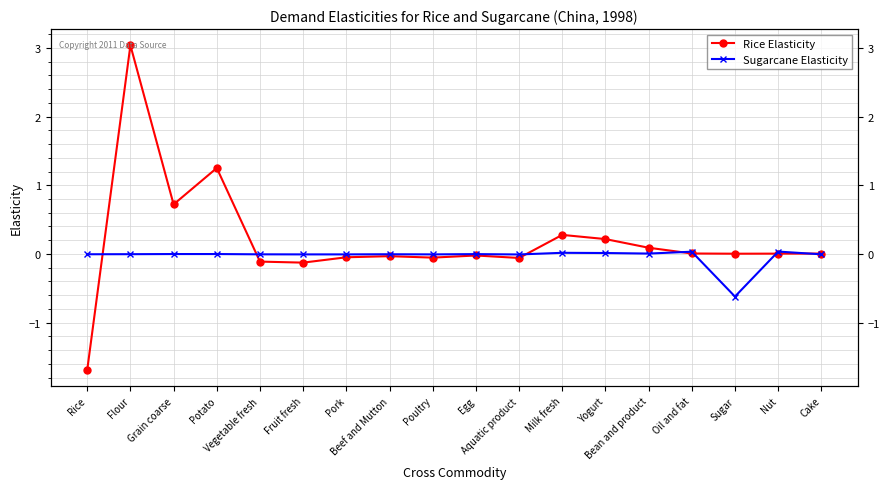

What is the average value of the Rice Elasticity series?

0.2